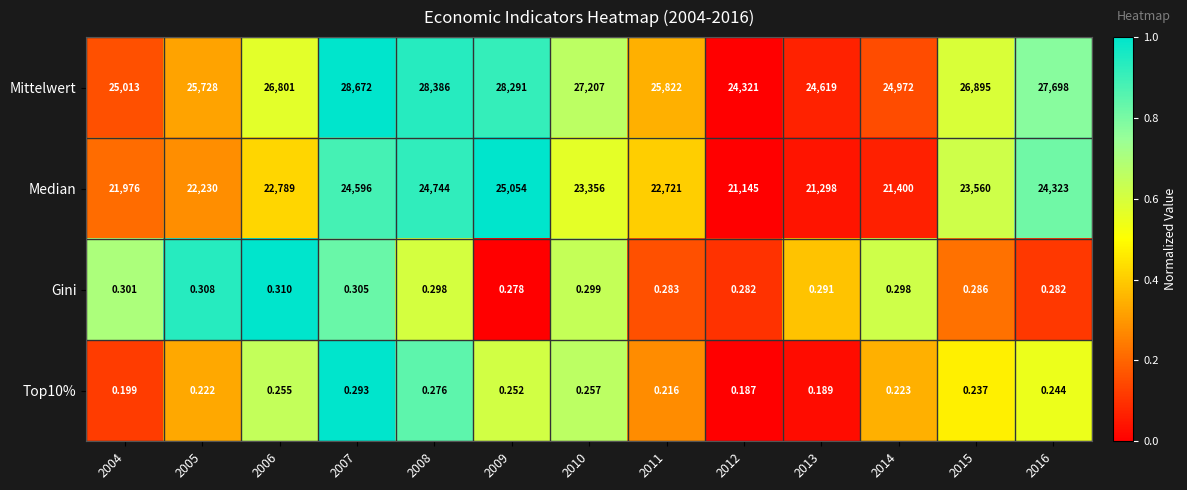

Is the value of Gini at 2016 greater than the value of Top10% at 2010?

Yes